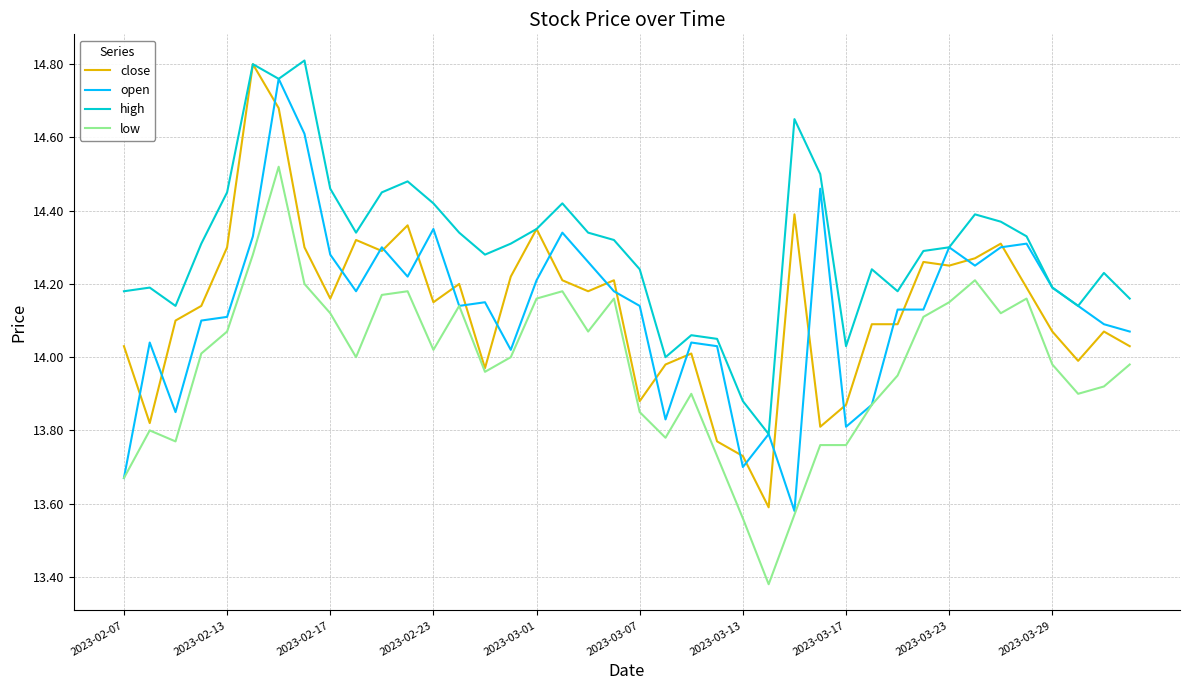

Which series has the largest range (max minus min)?

close